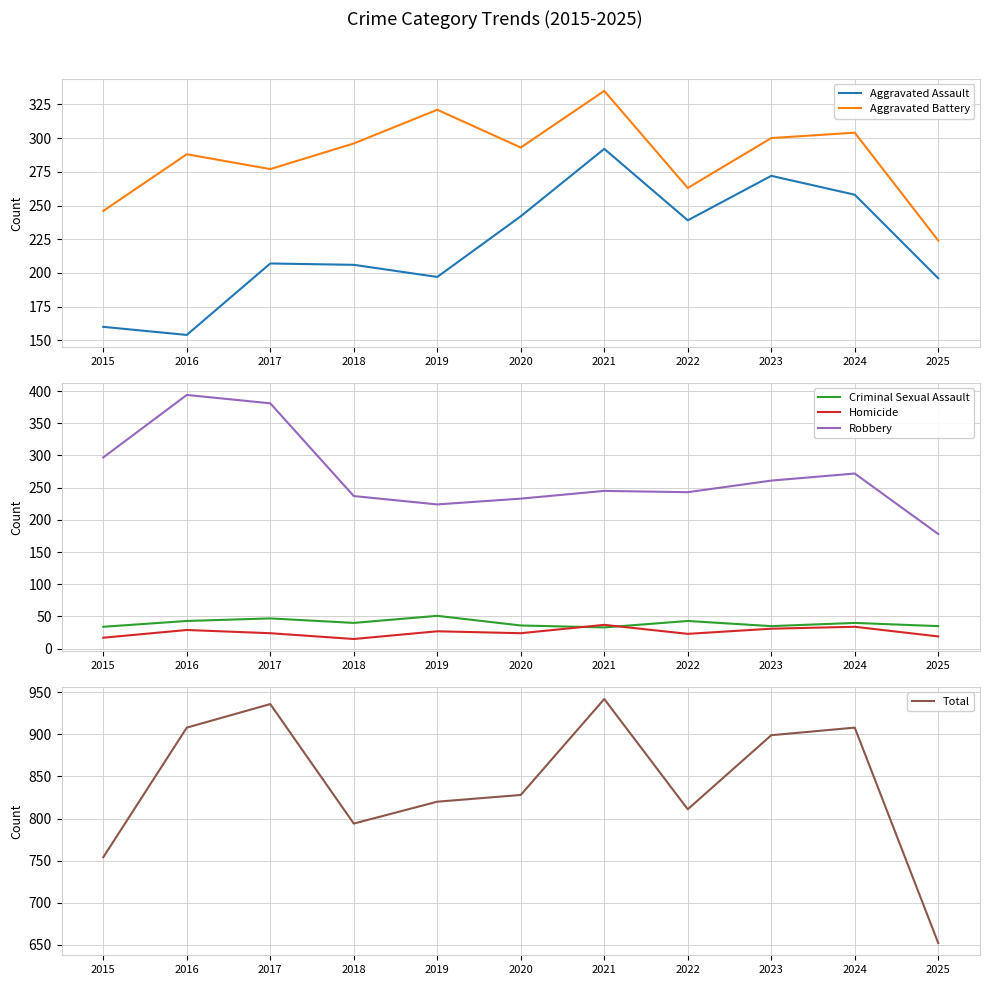

What is the total value across all series at 2018?

1588